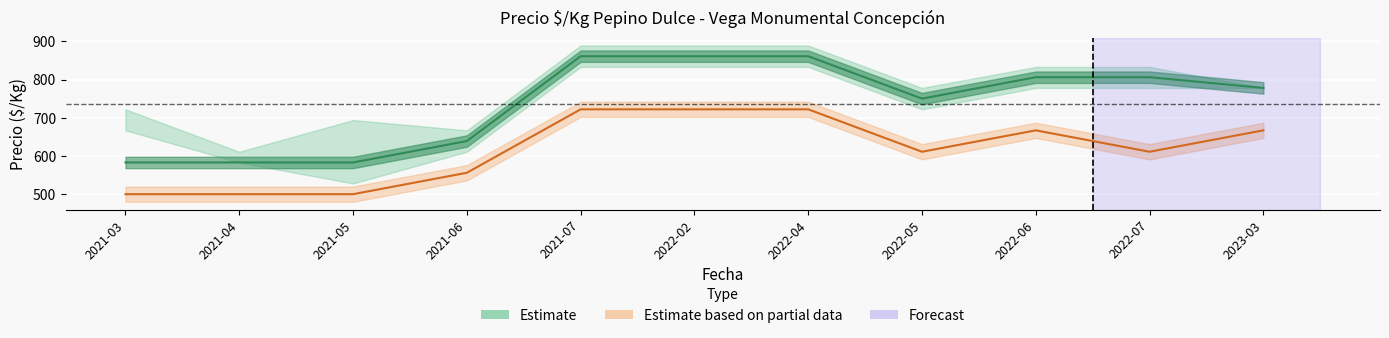

At how many categories does at least one series exceed 178?

11